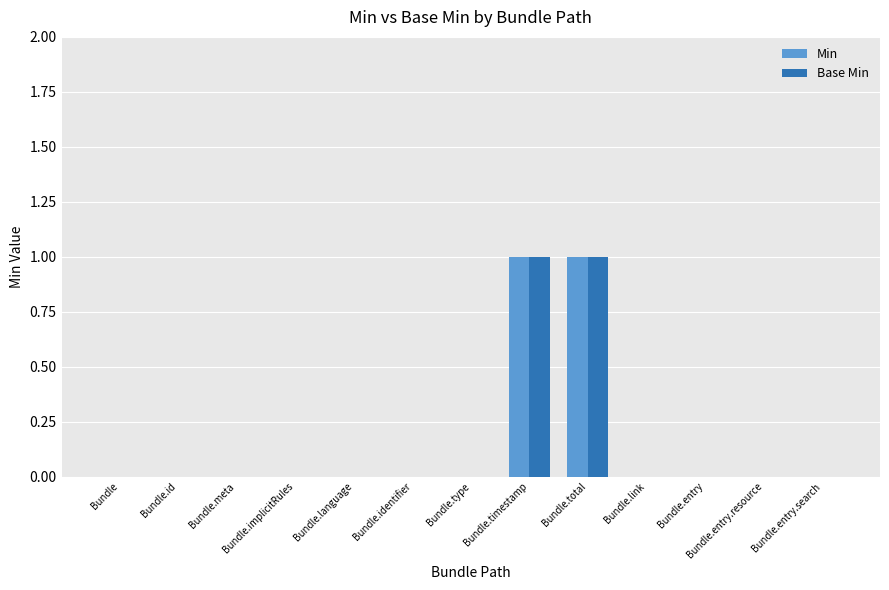

True or false: Min has a value of -1 at Bundle.meta.

False